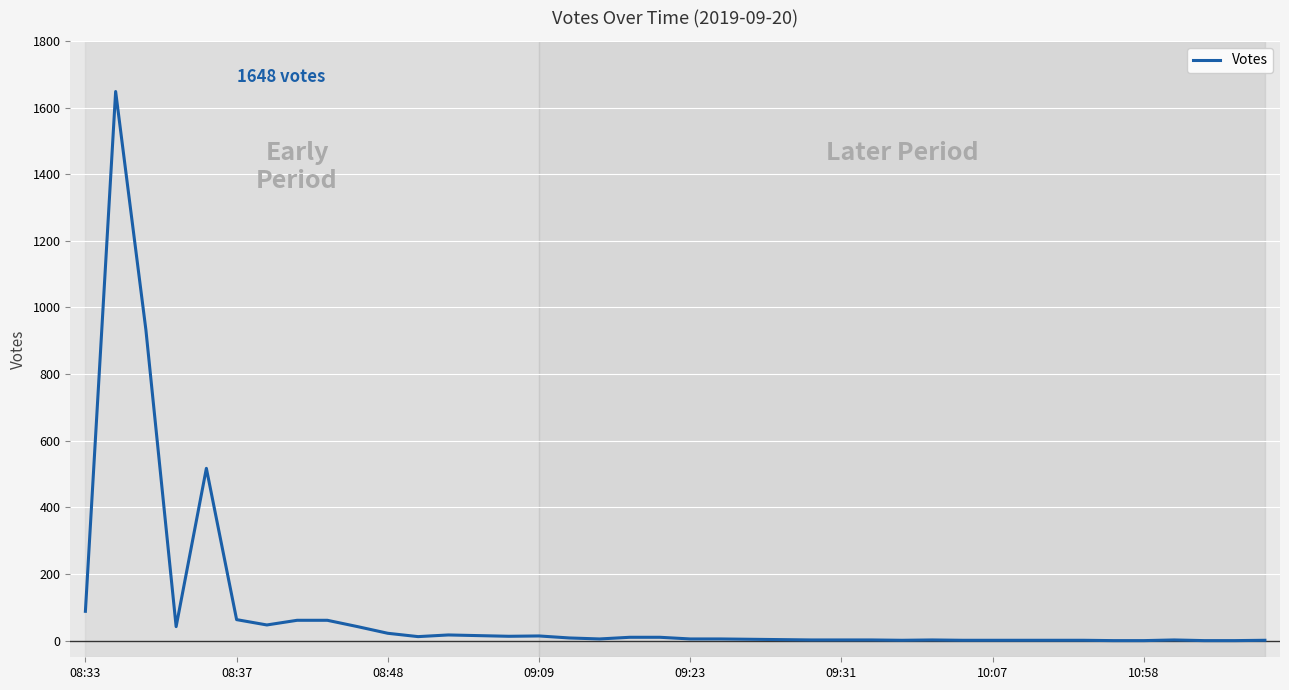

What is the difference between the maximum and minimum values?

1648